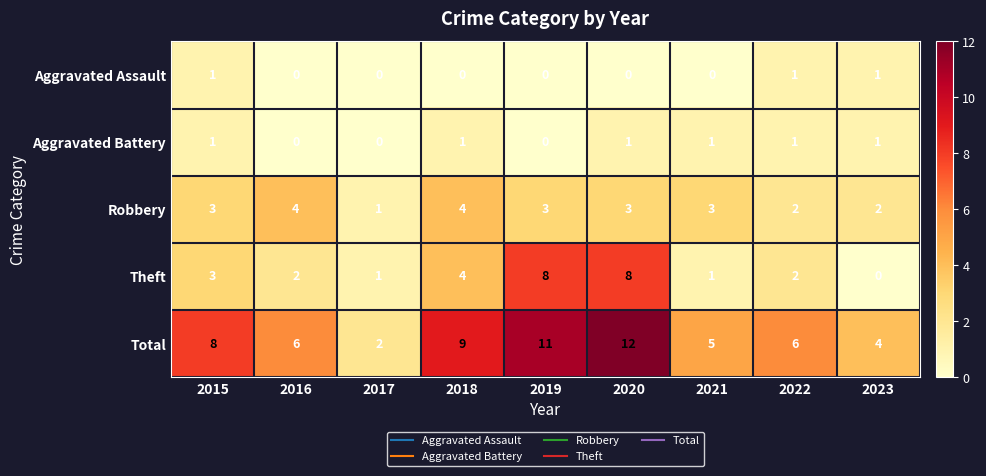

What is the sum of all Aggravated Battery values?

6